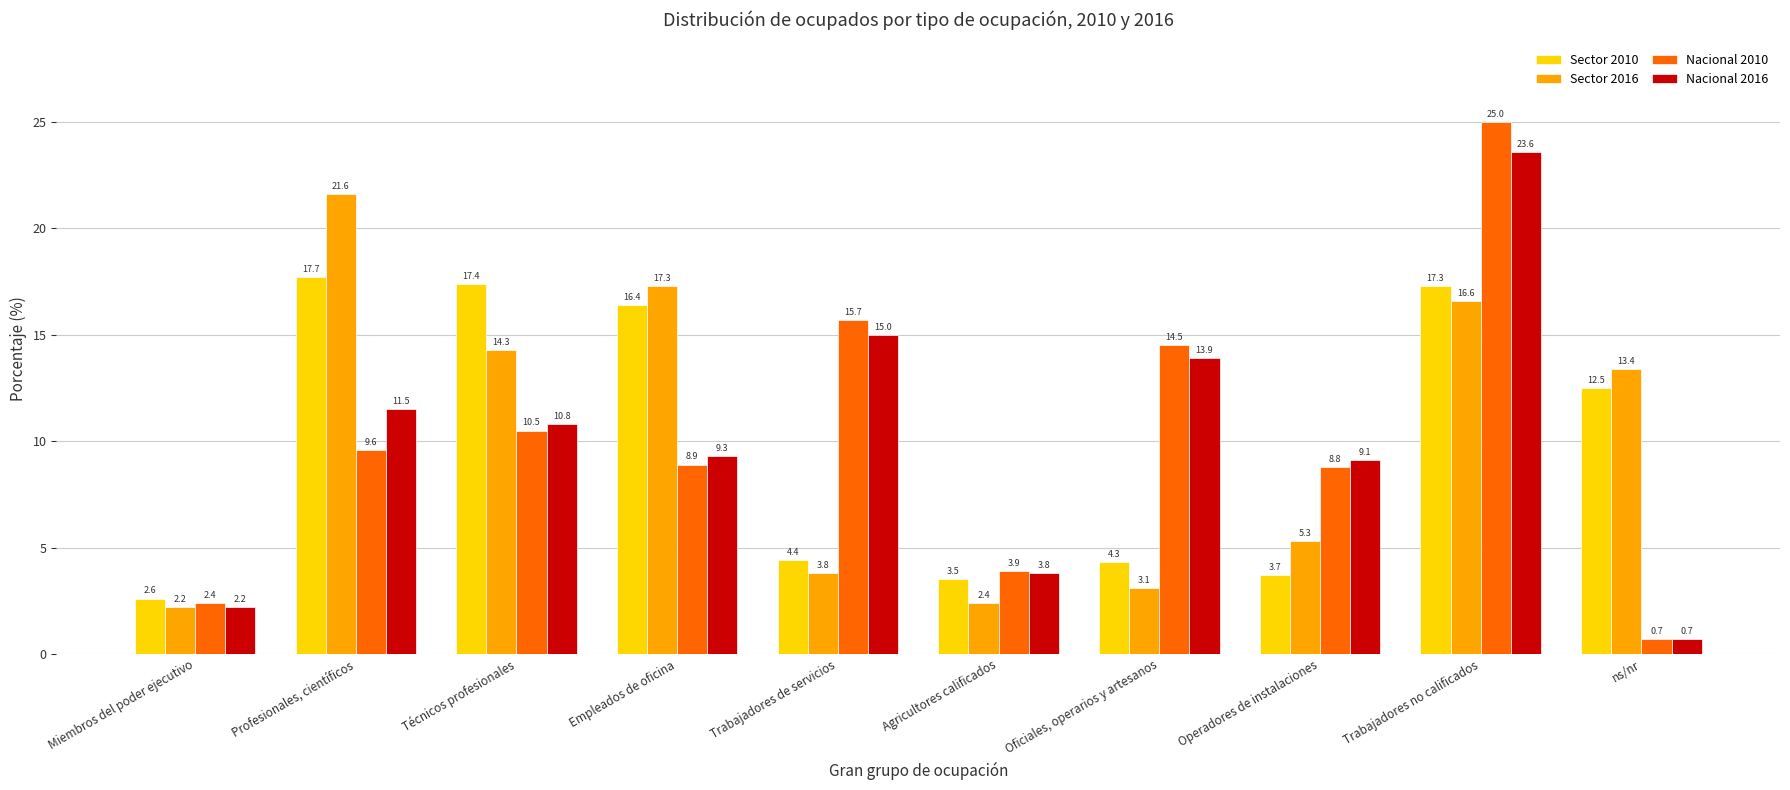

Reading left to right, transcribe all the data shown in this chart.

Sector 2010: 2.6	17.7	17.4	16.4	4.4	3.5	4.3	3.7	17.3	12.5
Sector 2016: 2.2	21.6	14.3	17.3	3.8	2.4	3.1	5.3	16.6	13.4
Nacional 2010: 2.4	9.6	10.5	8.9	15.7	3.9	14.5	8.8	25.0	0.7
Nacional 2016: 2.2	11.5	10.8	9.3	15.0	3.8	13.9	9.1	23.6	0.7